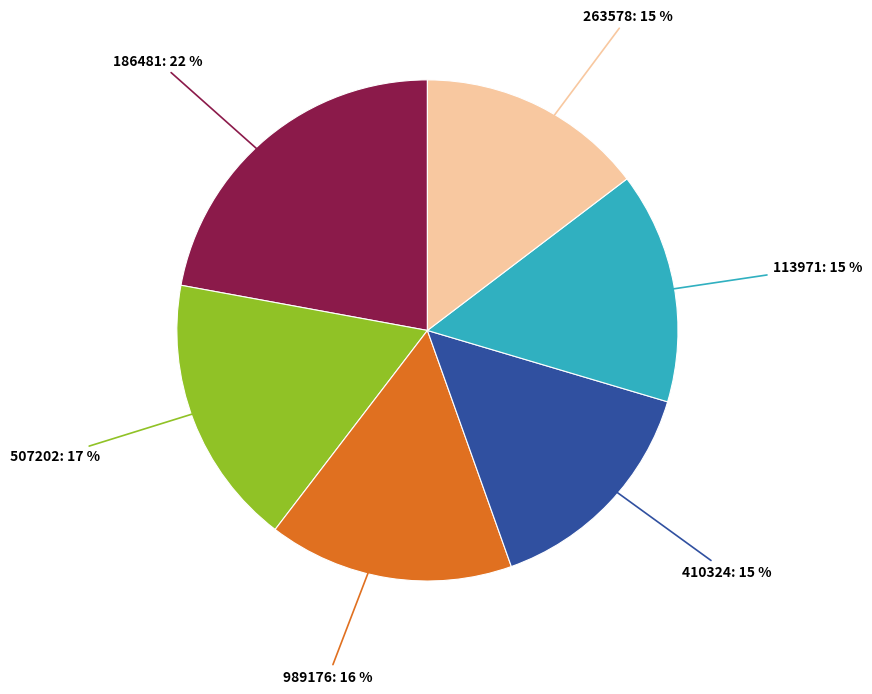

Is there any slice that represents more than half of the pie?

No